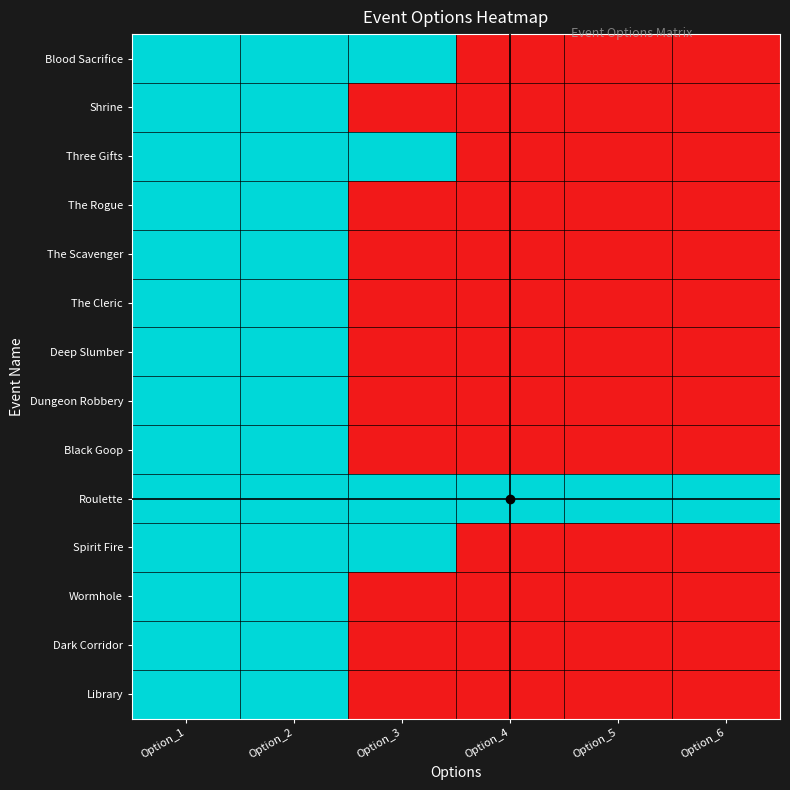

What is the total value across all series at Option_5?

1